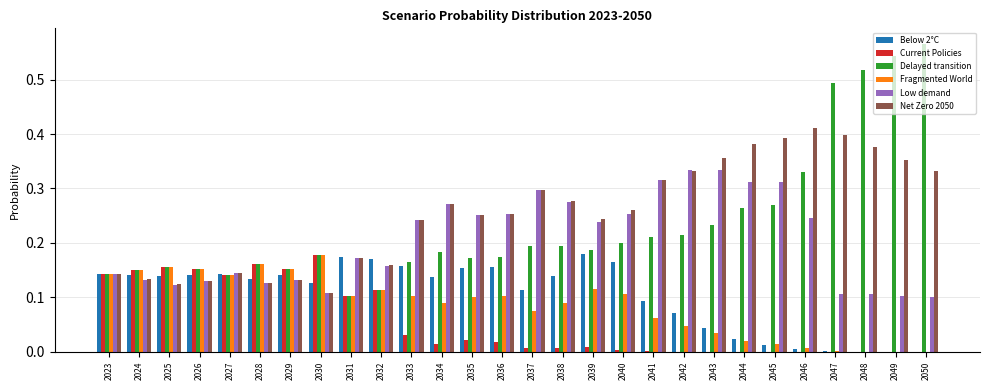

What is the total value across all series at 2029?

0.9